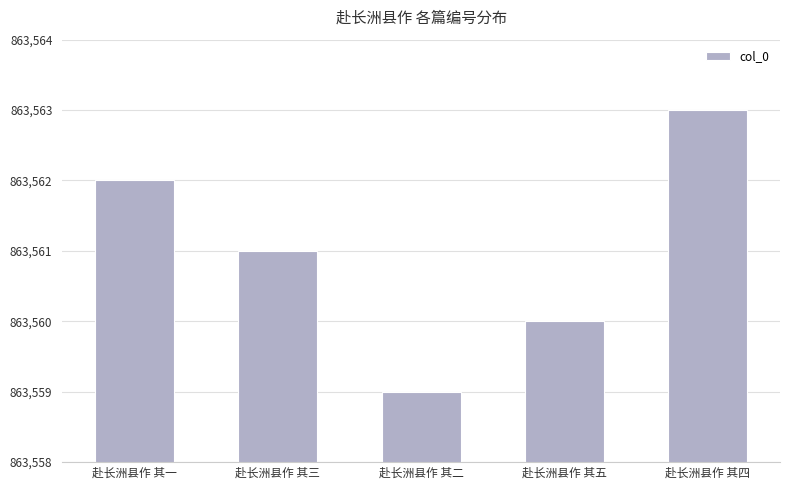

What is the minimum value shown in the chart?

863559